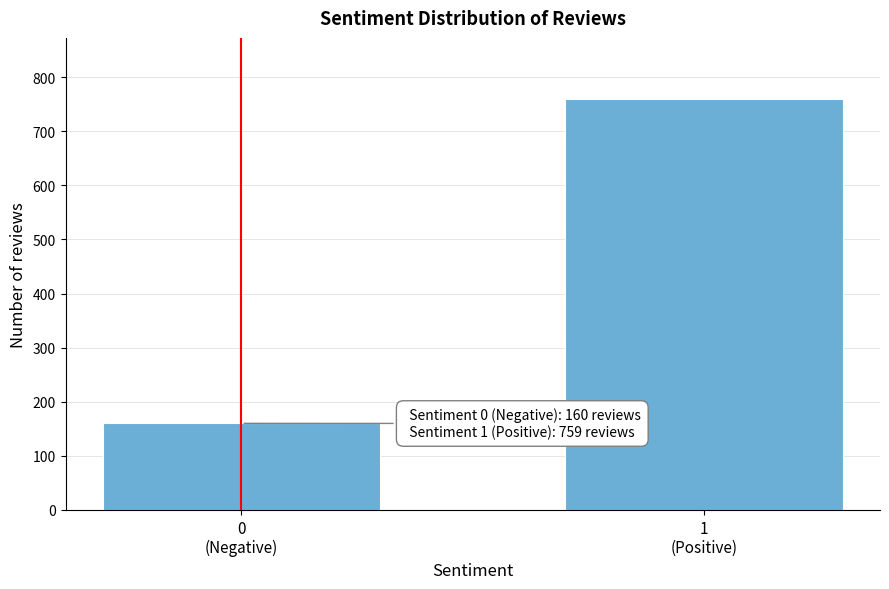

Reading left to right, transcribe all the data shown in this chart.

160	759